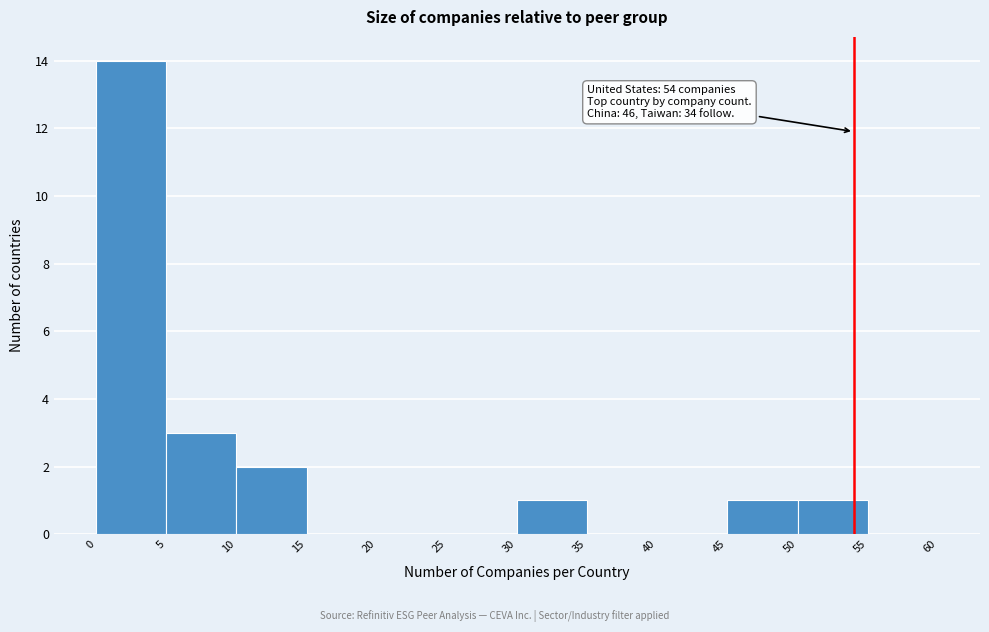

Which range on the x-axis has the tallest bar?

0 to 5